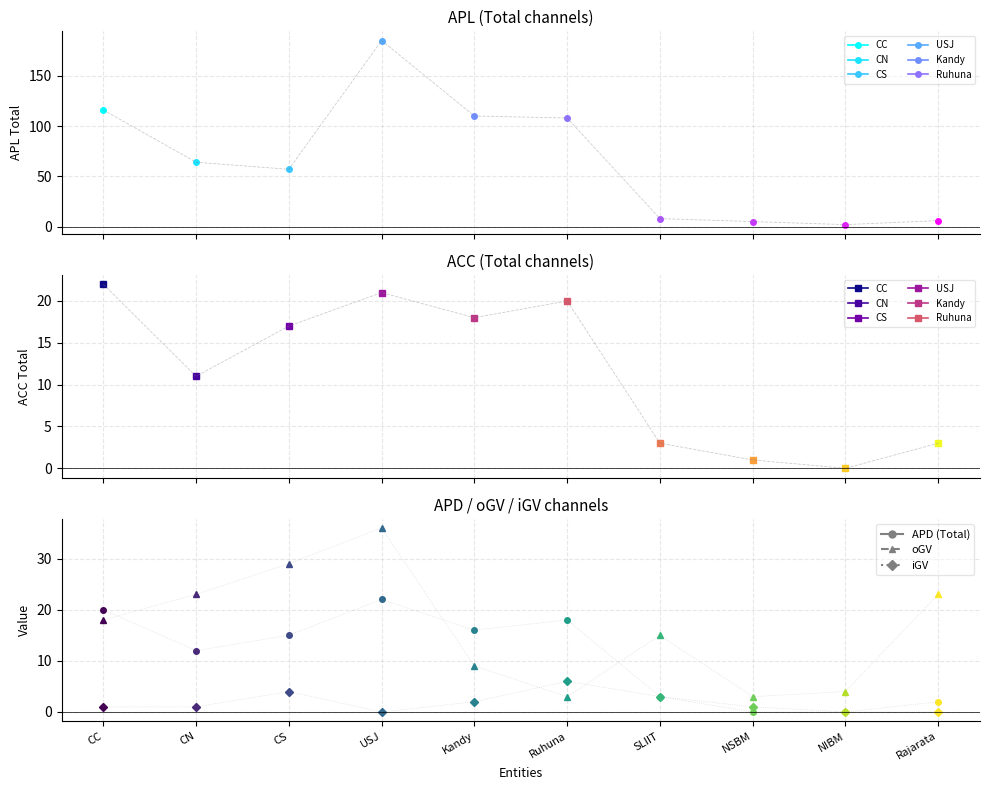

At how many categories does at least one series exceed 137?

1